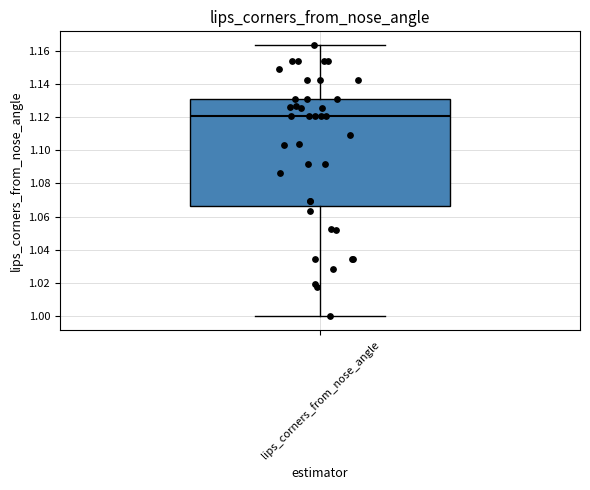

Transcribe this box plot: give where the median line is, the range the box spans, and where the two whiskers end, as read against the y-axis. The values are not printed on the chart, so give them approximately, as read against the axis.

median 1.120, box 1.066 to 1.130, whiskers 1.000 to 1.164